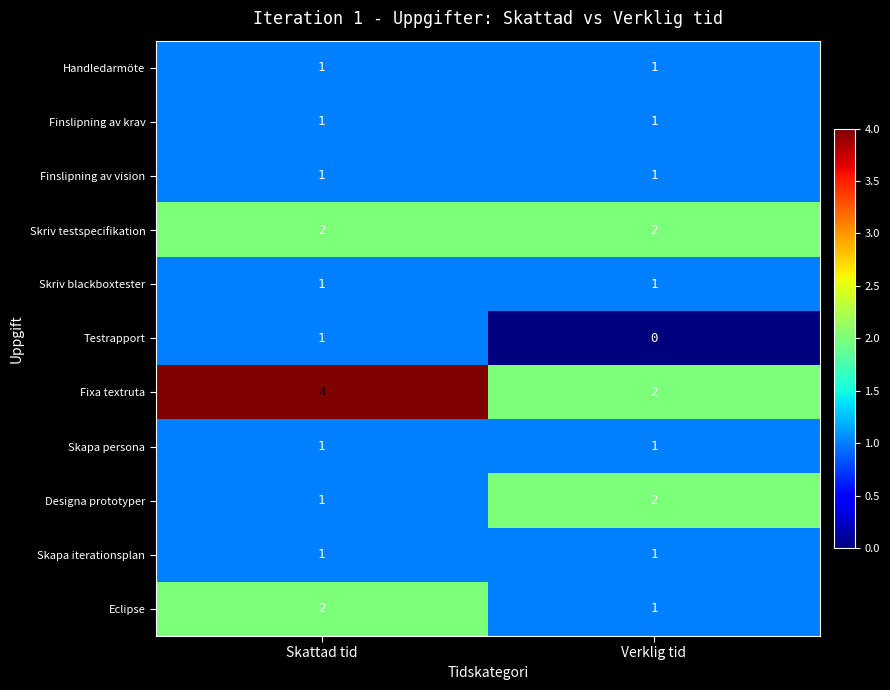

Reading right to left, list all the values displayed in this chart.

Handledarmöte: 1	1
Finslipning av krav: 1	1
Finslipning av vision: 1	1
Skriv testspecifikation: 2	2
Skriv blackboxtester: 1	1
Testrapport: 0	1
Fixa textruta: 2	4
Skapa persona: 1	1
Designa prototyper: 2	1
Skapa iterationsplan: 1	1
Eclipse: 1	2